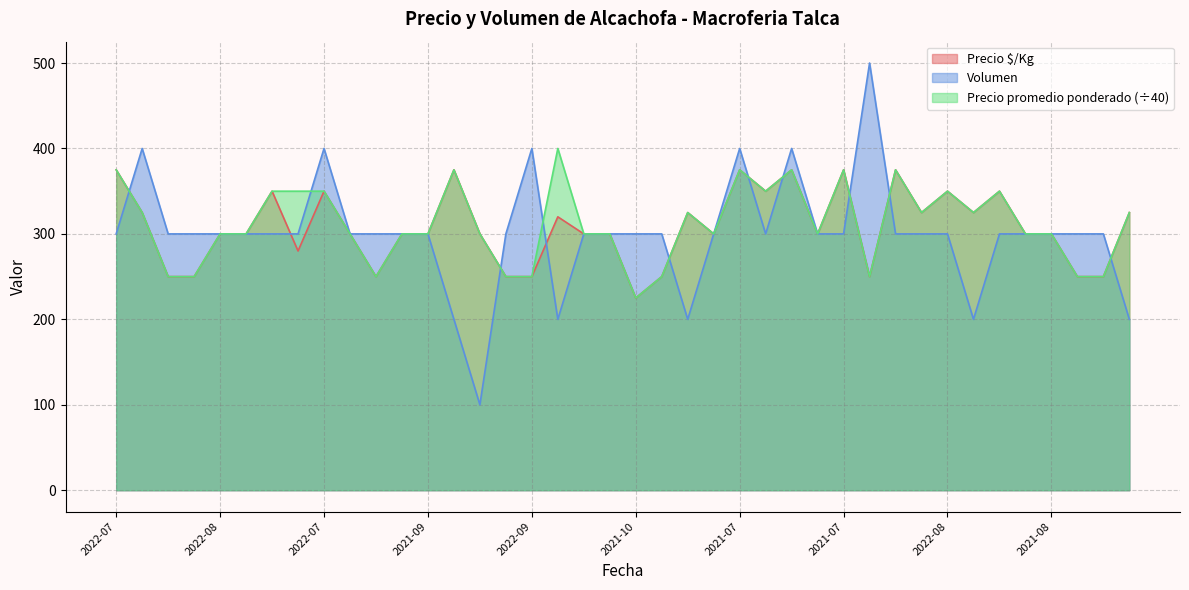

Reading left to right, extract all data points from this chart.

Precio $/Kg: 375	325	250	250	300	300	350	280	350	300	250	300	300	375	300	250	250	320	300	300	225	250	325	300	375	350	375	300	375	250	375	325	350	325	350	300	300	250	250	325
Volumen: 300	400	300	300	300	300	300	300	400	300	300	300	300	200	100	300	400	200	300	300	300	300	200	300	400	300	400	300	300	500	300	300	300	200	300	300	300	300	300	200
Precio promedio ponderado: 375	325	250	250	300	300	350	350	350	300	250	300	300	375	300	250	250	400	300	300	225	250	325	300	375	350	375	300	375	250	375	325	350	325	350	300	300	250	250	325